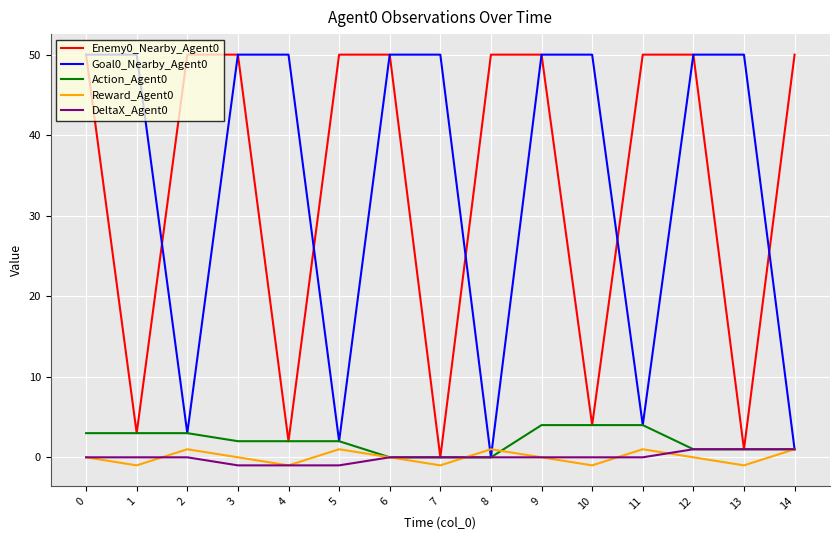

Is the value of Goal0_Nearby_Agent0 at 11 greater than the value of DeltaX_Agent0 at 13?

Yes